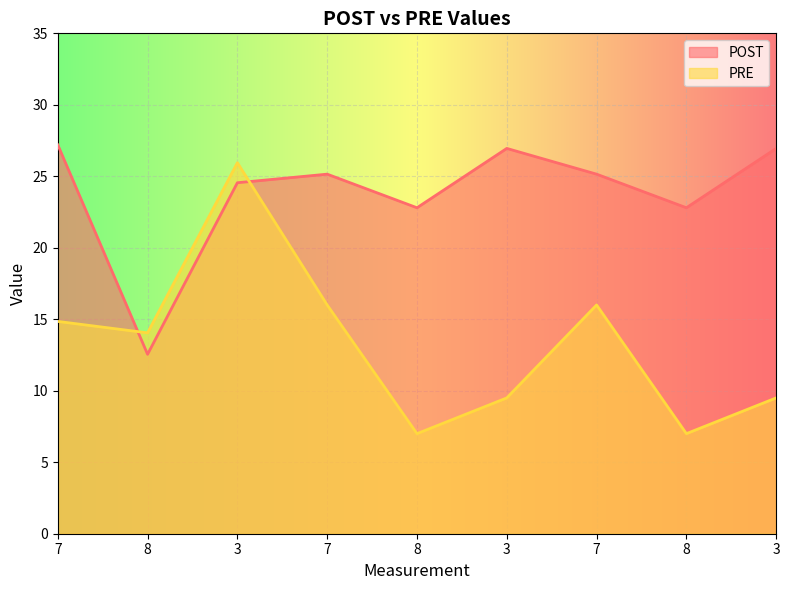

How many values in the PRE series are below 14?

4